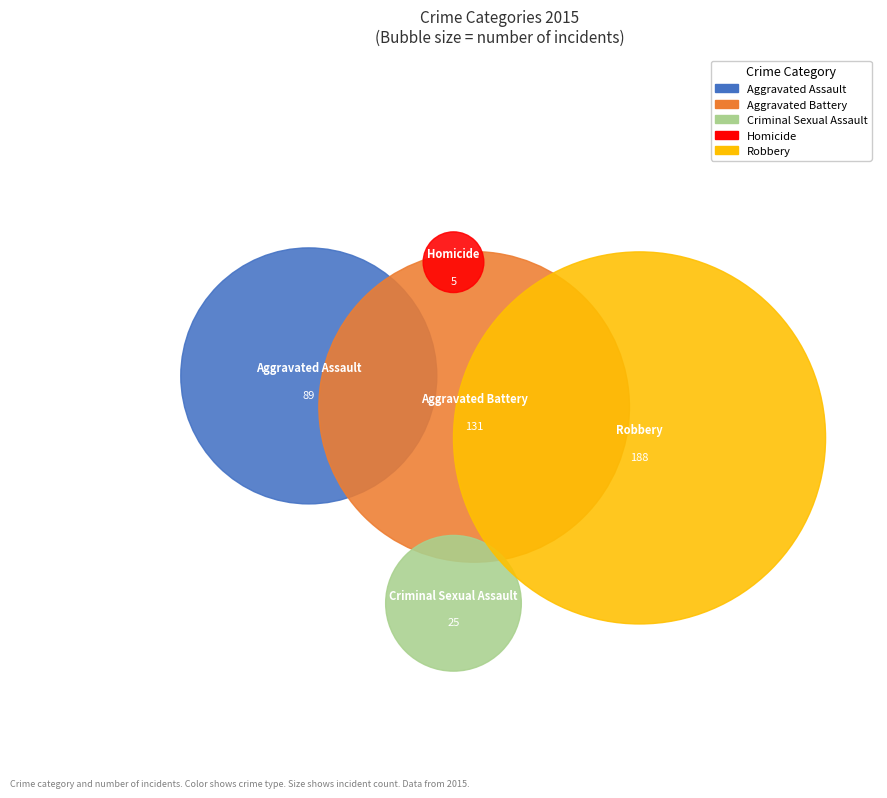

Approximately how many times larger is the value at Homicide compared to Aggravated Assault?

0.1